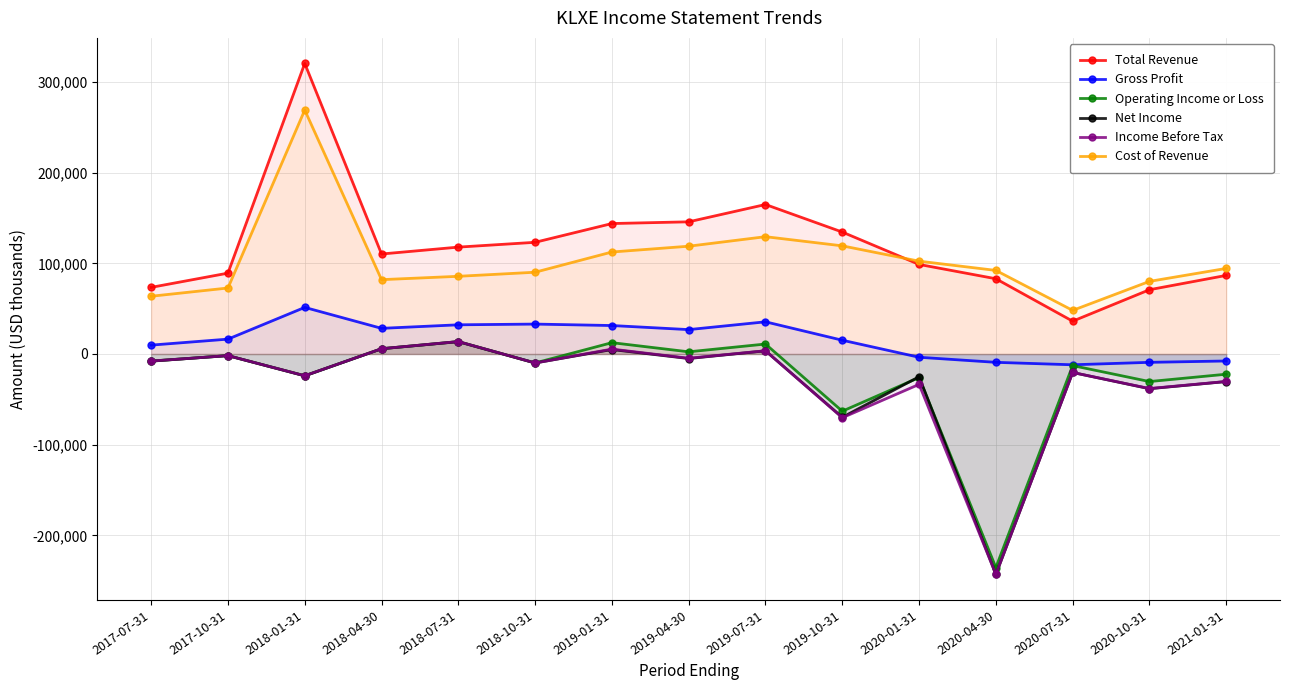

What is the sum of all Net Income values?

-448000